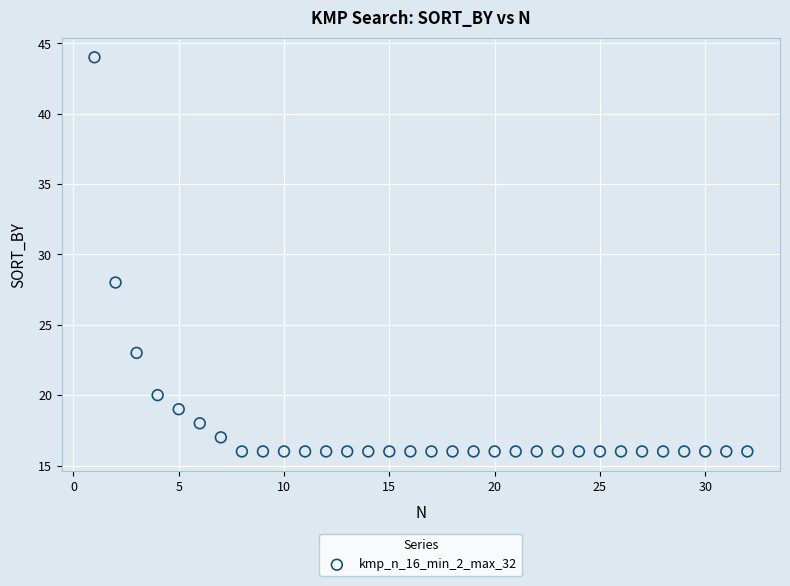

What Y value in the scatter plot is closest to 30?

28